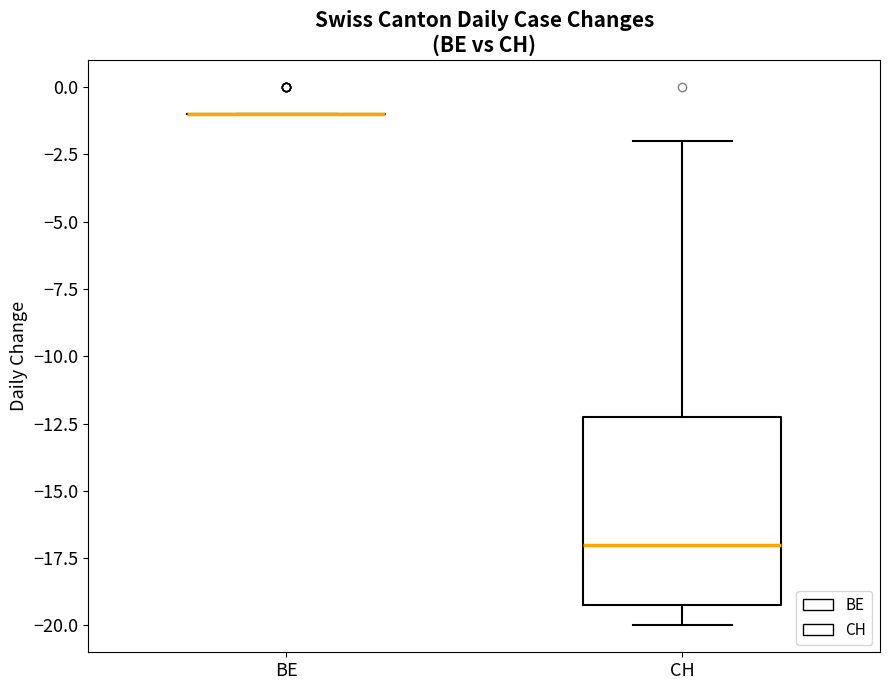

Which box is the tallest, from its lower edge to its upper edge?

CH